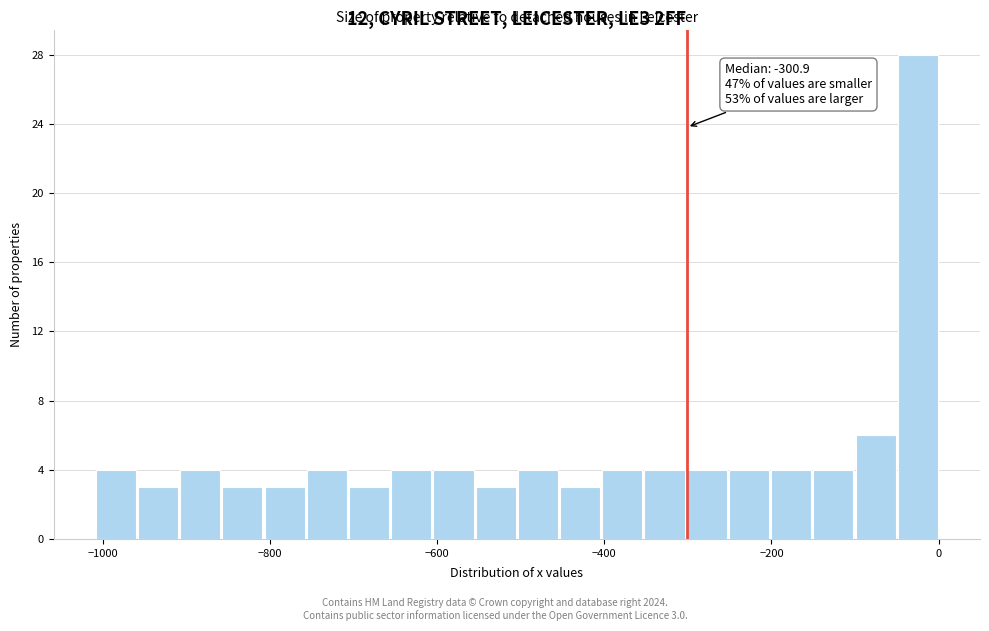

Read against the x-axis, roughly where is the centre of the tallest bar?

-20